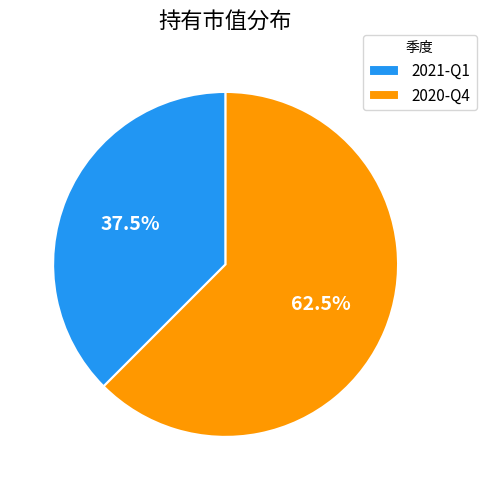

True or false: 2020-Q4 accounts for 48% of the total.

False